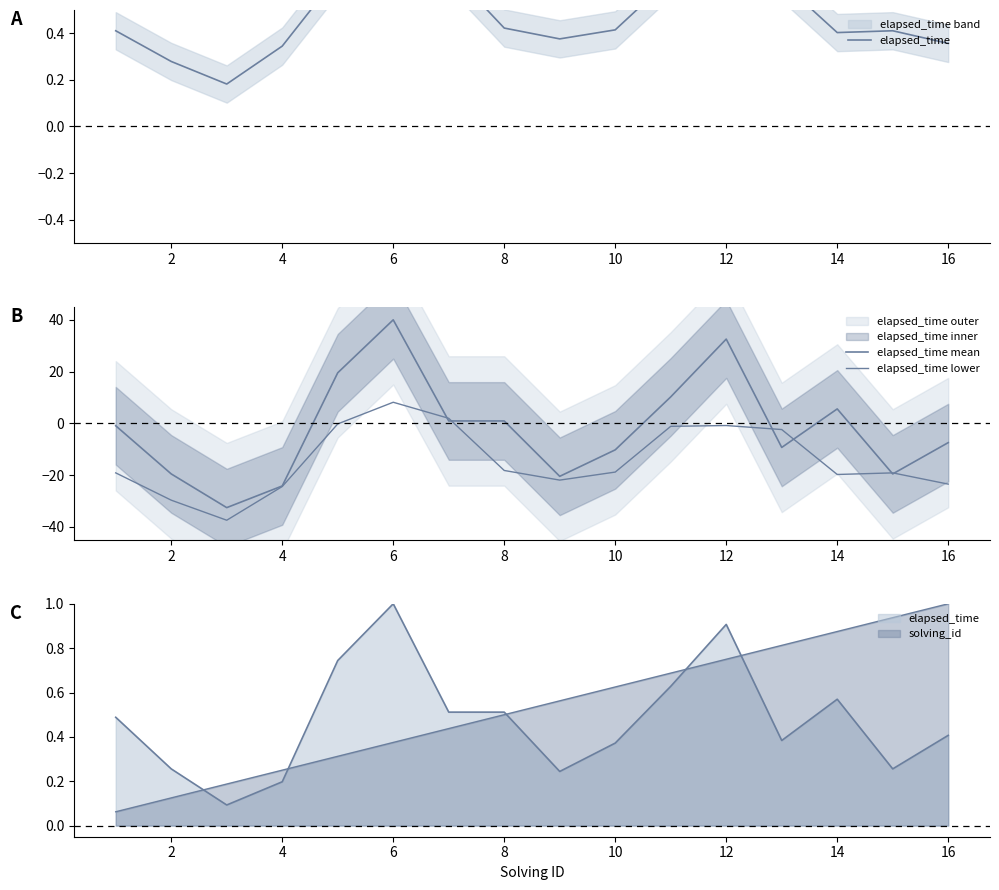

Rank the series by their average value, from highest to lowest.

elapsed_time, elapsed_time mean, elapsed_time lower